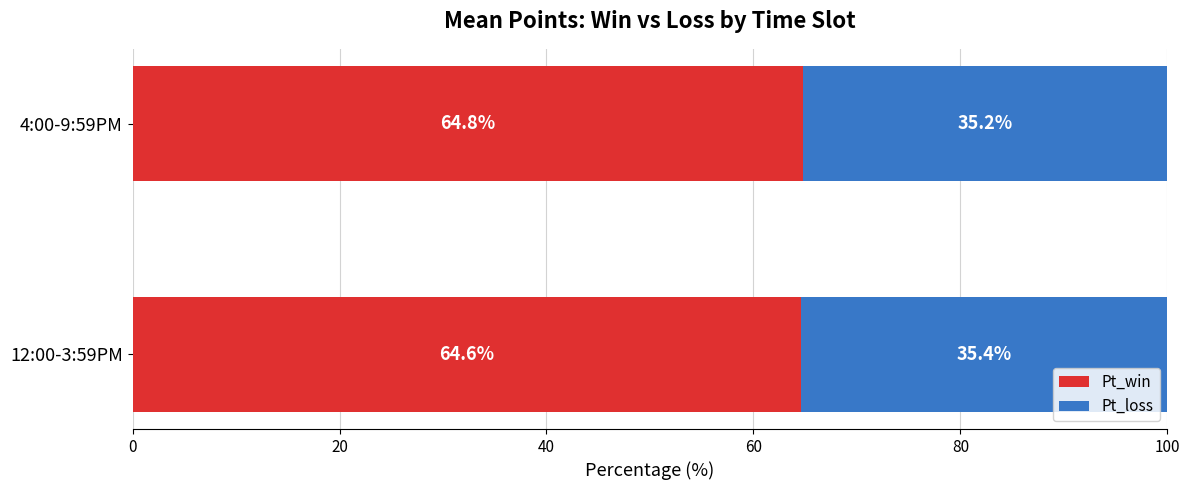

How many distinct data groups are displayed?

2